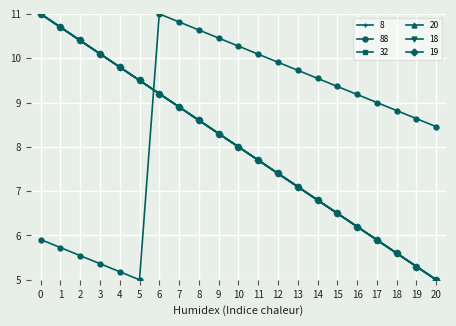

Reading right to left, transcribe all the data shown in this chart.

8: 5.0	5.3	5.6	5.9	6.2	6.5	6.8	7.1	7.4	7.7	8.0	8.3	8.6	8.9	9.2	9.5	9.8	10.1	10.4	10.7	11.0
88: 8.5	8.6	8.8	9.0	9.2	9.4	9.5	9.7	9.9	10.1	10.3	10.5	10.6	10.8	11.0	5.0	5.2	5.4	5.5	5.7	5.9
32: 5.0	5.3	5.6	5.9	6.2	6.5	6.8	7.1	7.4	7.7	8.0	8.3	8.6	8.9	9.2	9.5	9.8	10.1	10.4	10.7	11.0
20: 5.0	5.3	5.6	5.9	6.2	6.5	6.8	7.1	7.4	7.7	8.0	8.3	8.6	8.9	9.2	9.5	9.8	10.1	10.4	10.7	11.0
18: 5.0	5.3	5.6	5.9	6.2	6.5	6.8	7.1	7.4	7.7	8.0	8.3	8.6	8.9	9.2	9.5	9.8	10.1	10.4	10.7	11.0
19: 5.0	5.3	5.6	5.9	6.2	6.5	6.8	7.1	7.4	7.7	8.0	8.3	8.6	8.9	9.2	9.5	9.8	10.1	10.4	10.7	11.0